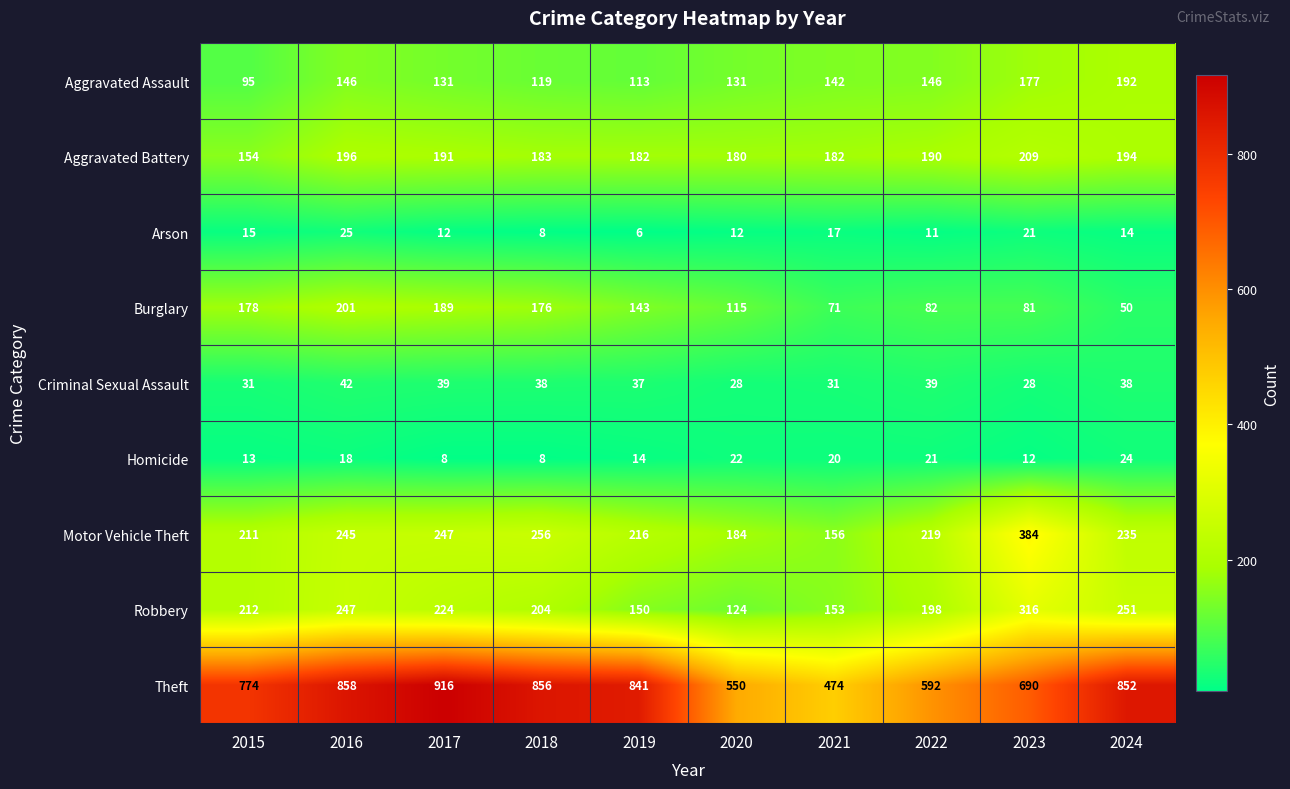

What is the difference between the Aggravated Assault values at 2020 and 2015?

36